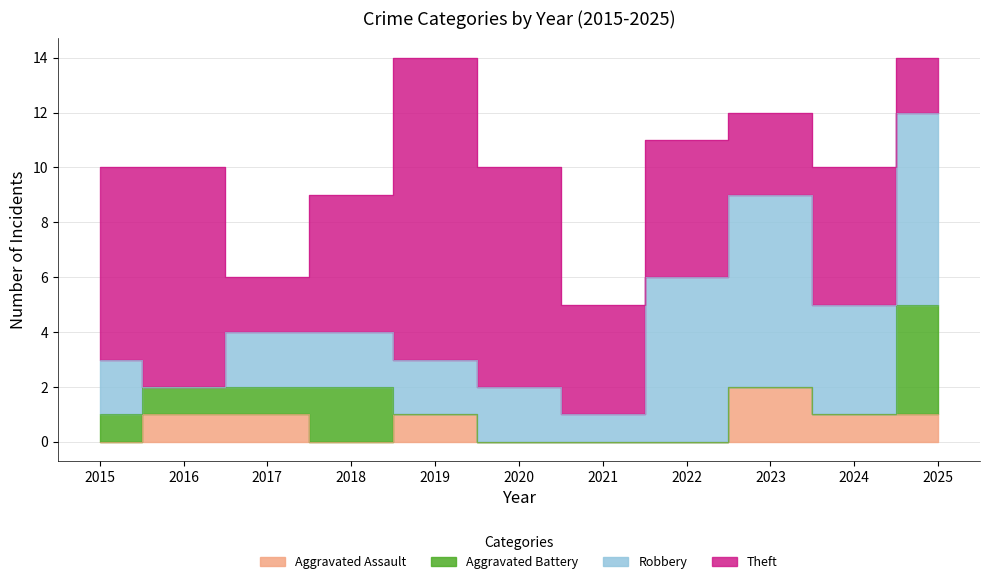

Which label corresponds to the largest value in the chart?

2019